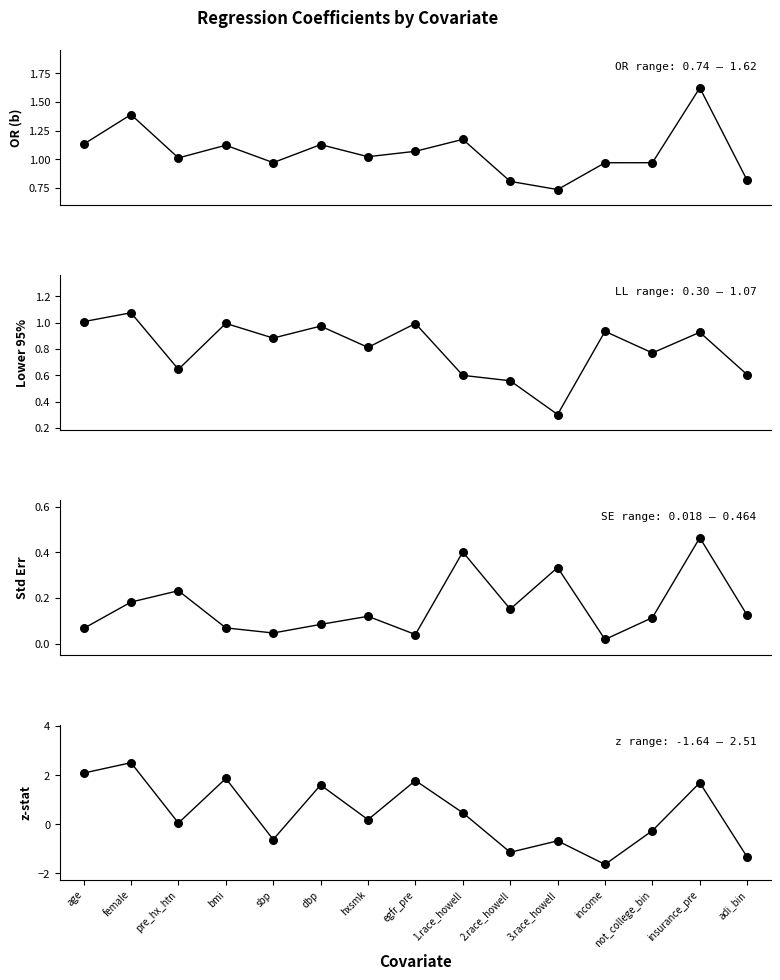

At how many categories does at least one series exceed -1?

15